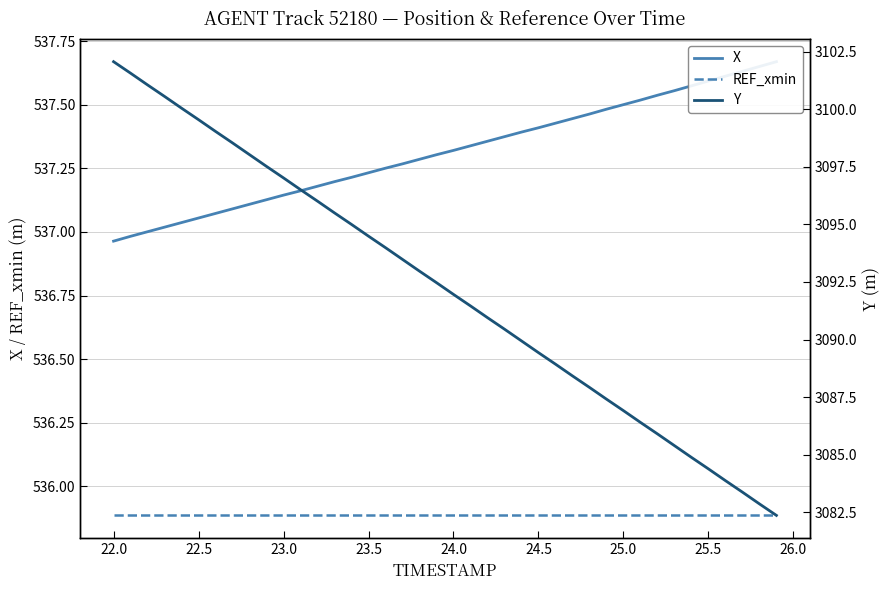

What is the label of the 3rd point from the left?

22.5